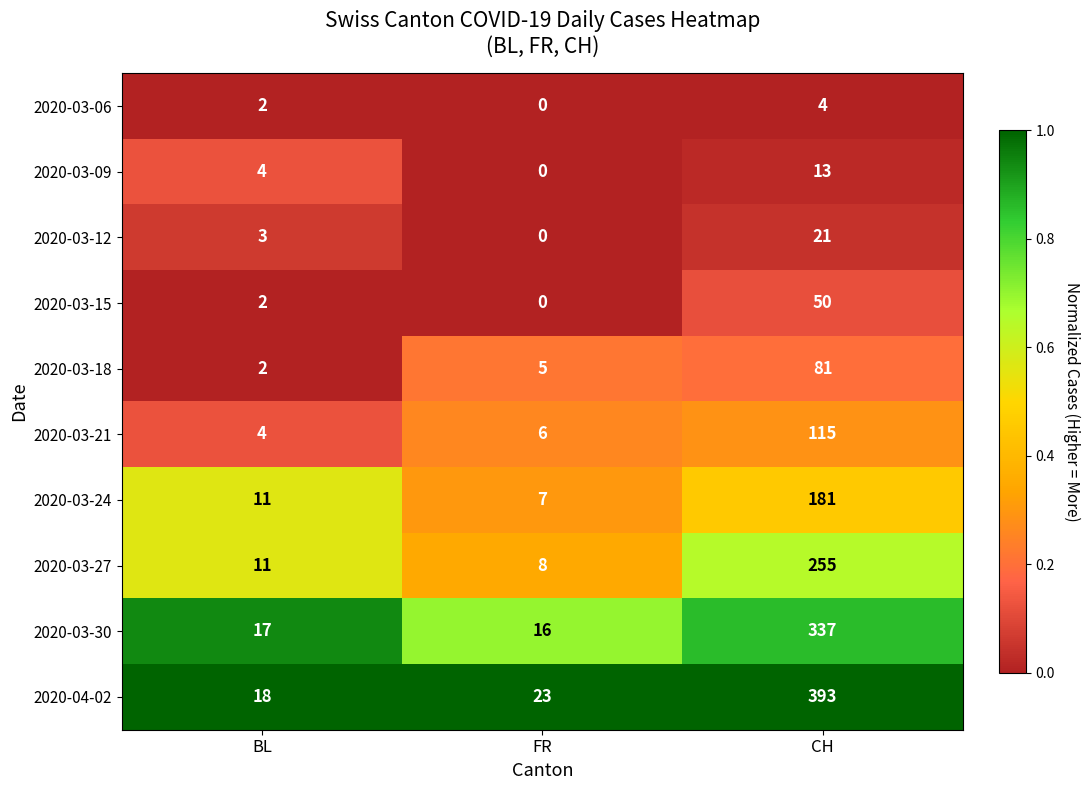

Read the 2020-03-24 value at FR, to the nearest 10.

10